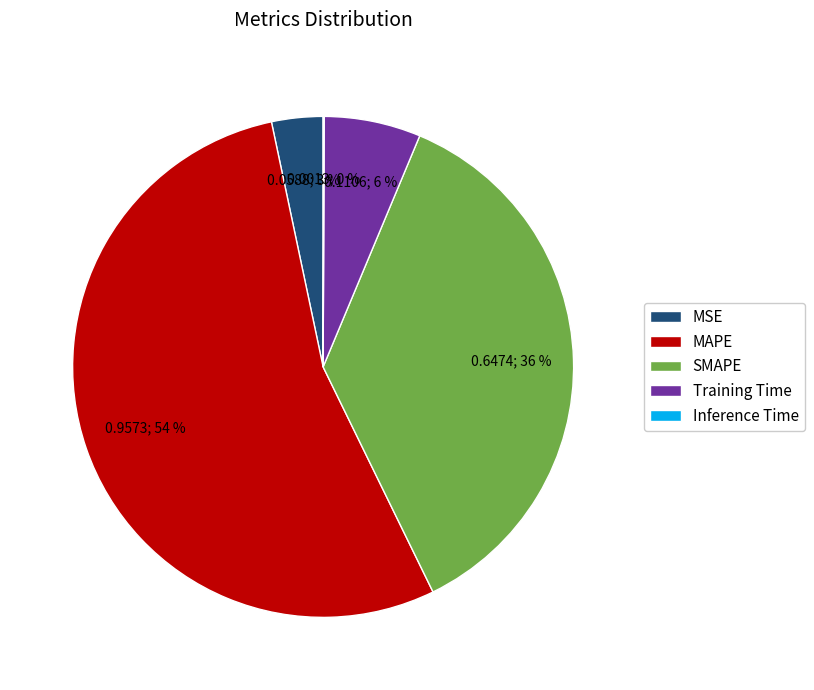

Is the sum of Training Time and SMAPE greater than half?

No